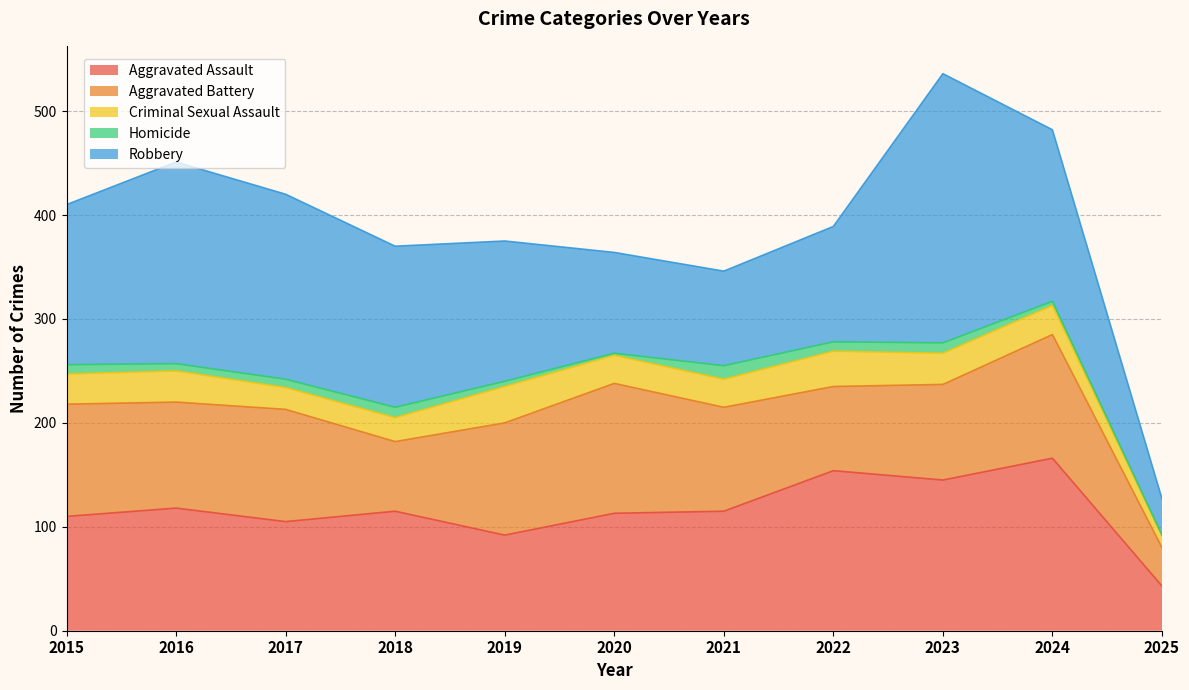

At which category is the sum across all series the highest?

2023